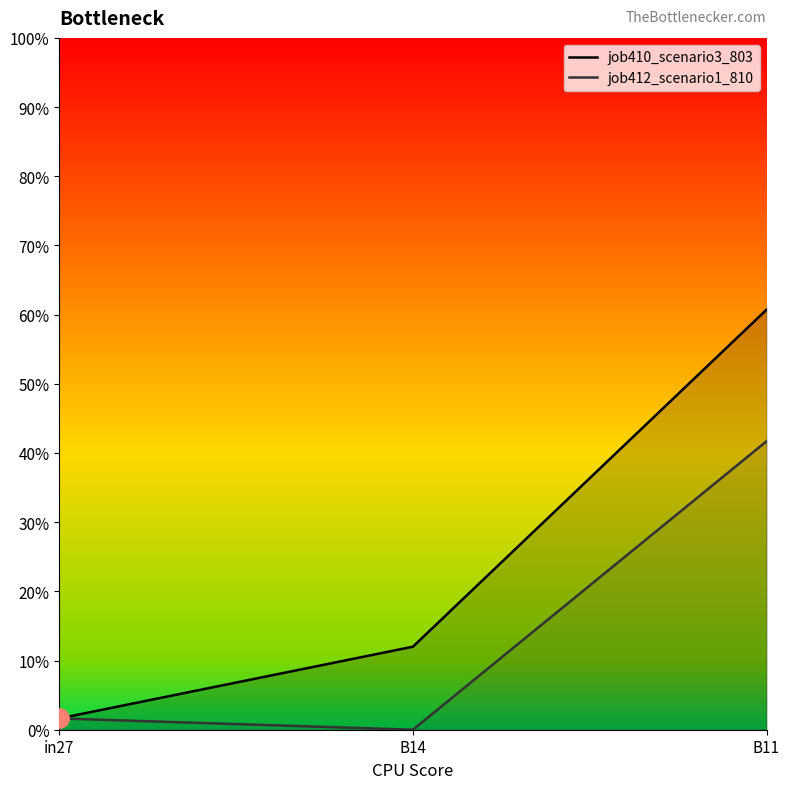

The value of job410_scenario3_803 at B14 is 0.1. True or false?

False